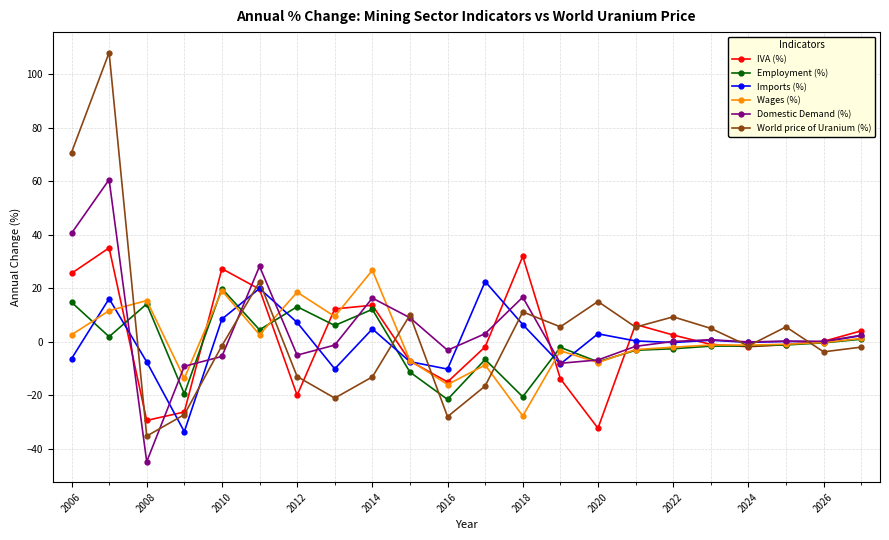

What is the minimum value for Domestic Demand (%)?

-44.9